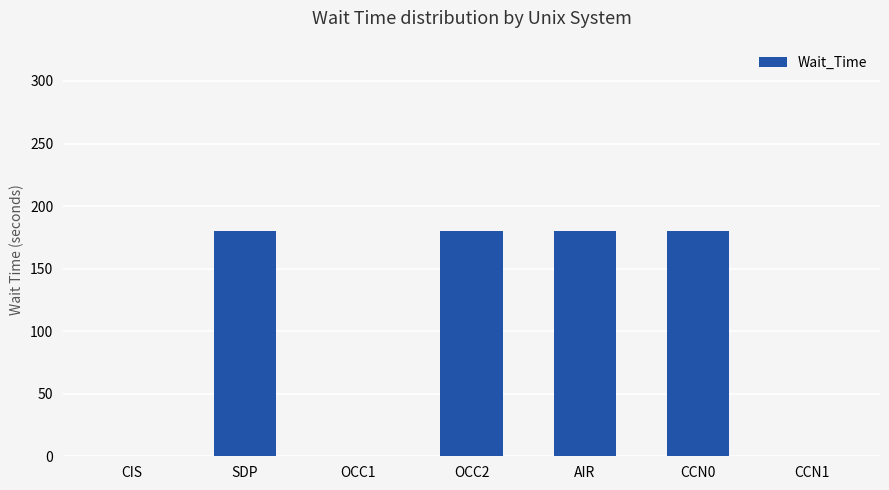

Is it true that the value at SDP is 95?

False